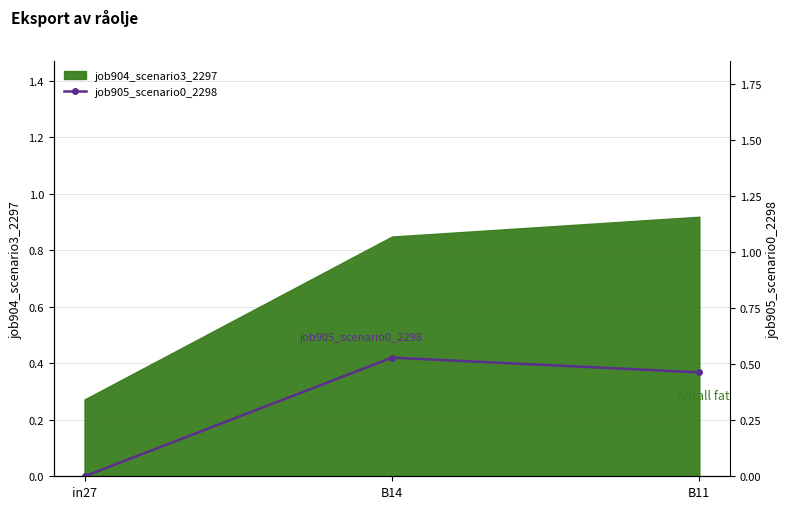

What is the average value?

0.3